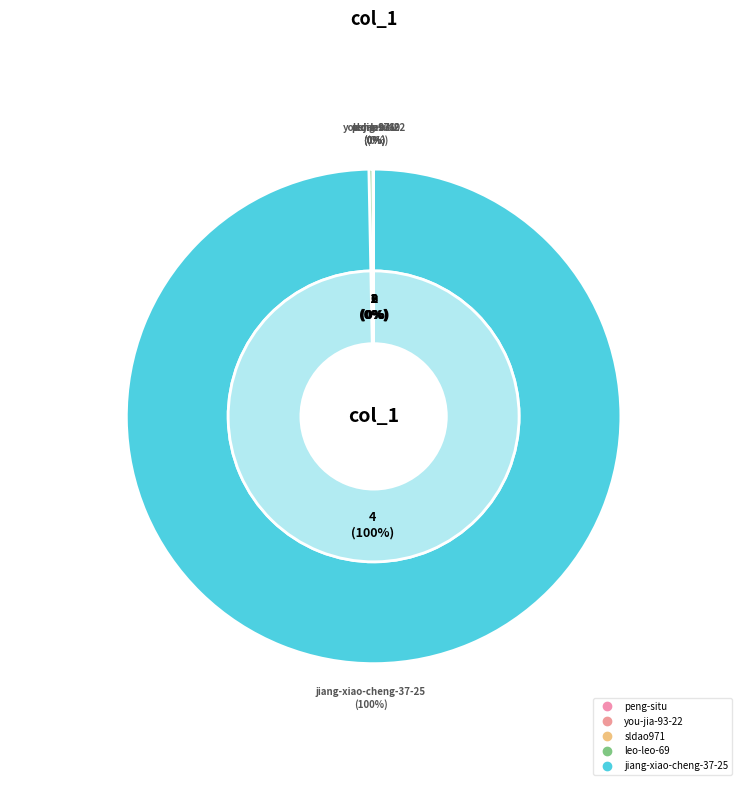

How many slices are in this pie chart?

5